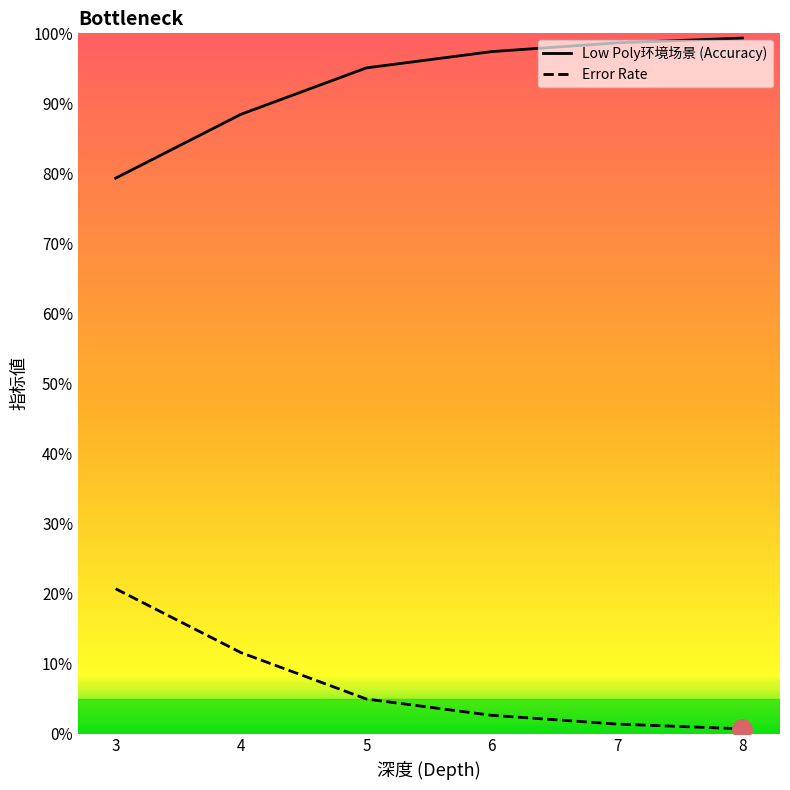

Reading left to right, transcribe all the data shown in this chart.

Low Poly环境场景 (Accuracy): 3=0.8	4=0.9	5=1.0	6=1.0	7=1.0	8=1.0
Error Rate: 3=0.2	4=0.1	5=0.0	6=0.0	7=0.0	8=0.0